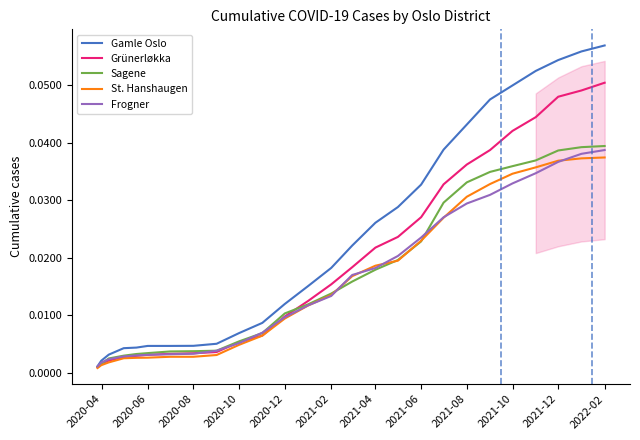

The value of St. Hanshaugen at 2021-12 is 0.1. True or false?

False